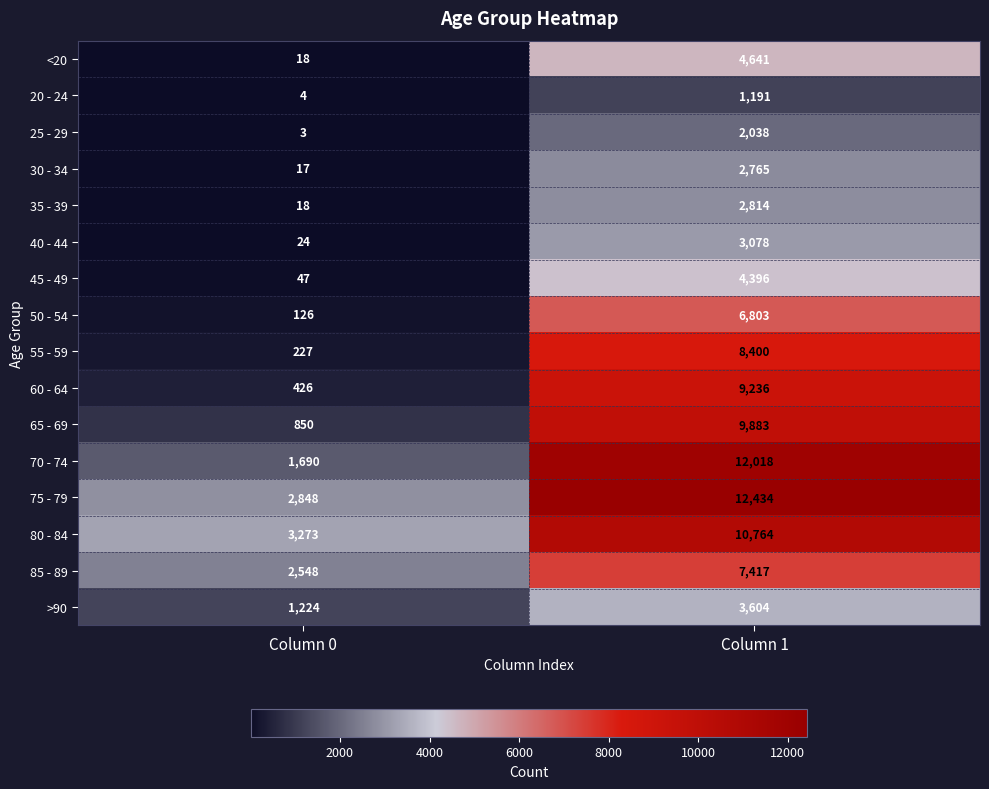

What is the maximum value shown in the chart?

12434